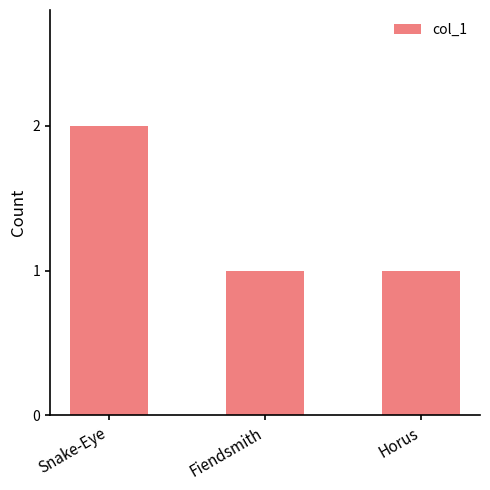

Does the chart contain any negative values?

No